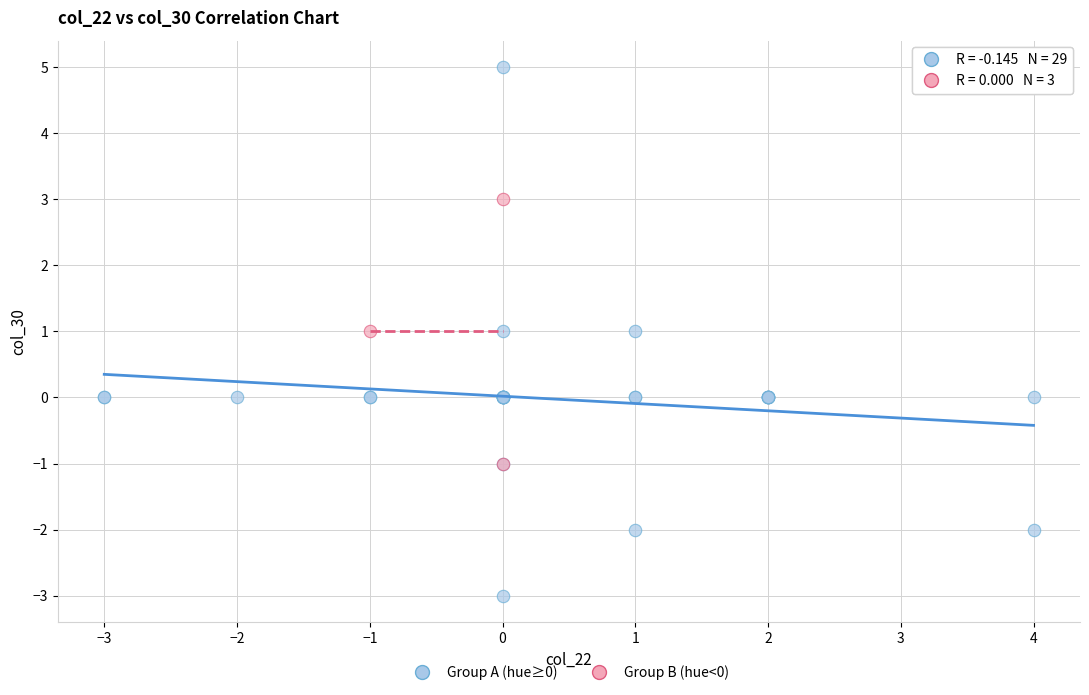

Which series reaches the maximum Y coordinate?

Group A (hue≥0)